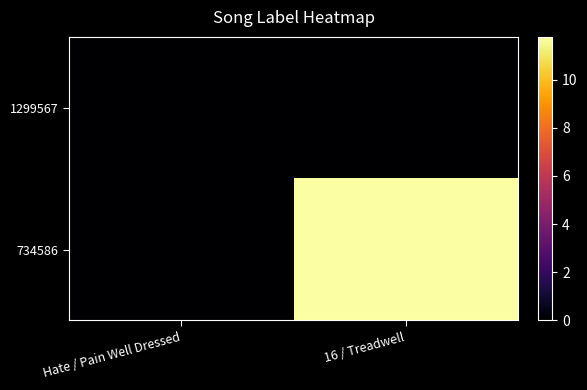

Reading left to right, what are all the values shown in this chart?

1299567: Hate / Pain Well Dressed=0.0	16 / Treadwell=0.0
734586: Hate / Pain Well Dressed=0.0	16 / Treadwell=11.8